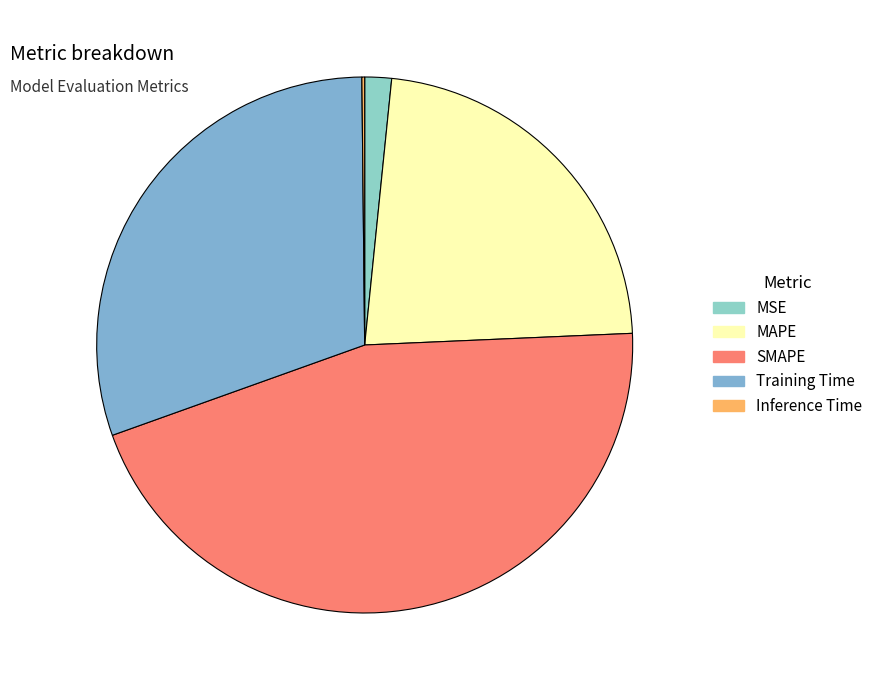

The SMAPE slice represents 45% of the pie. True or false?

True